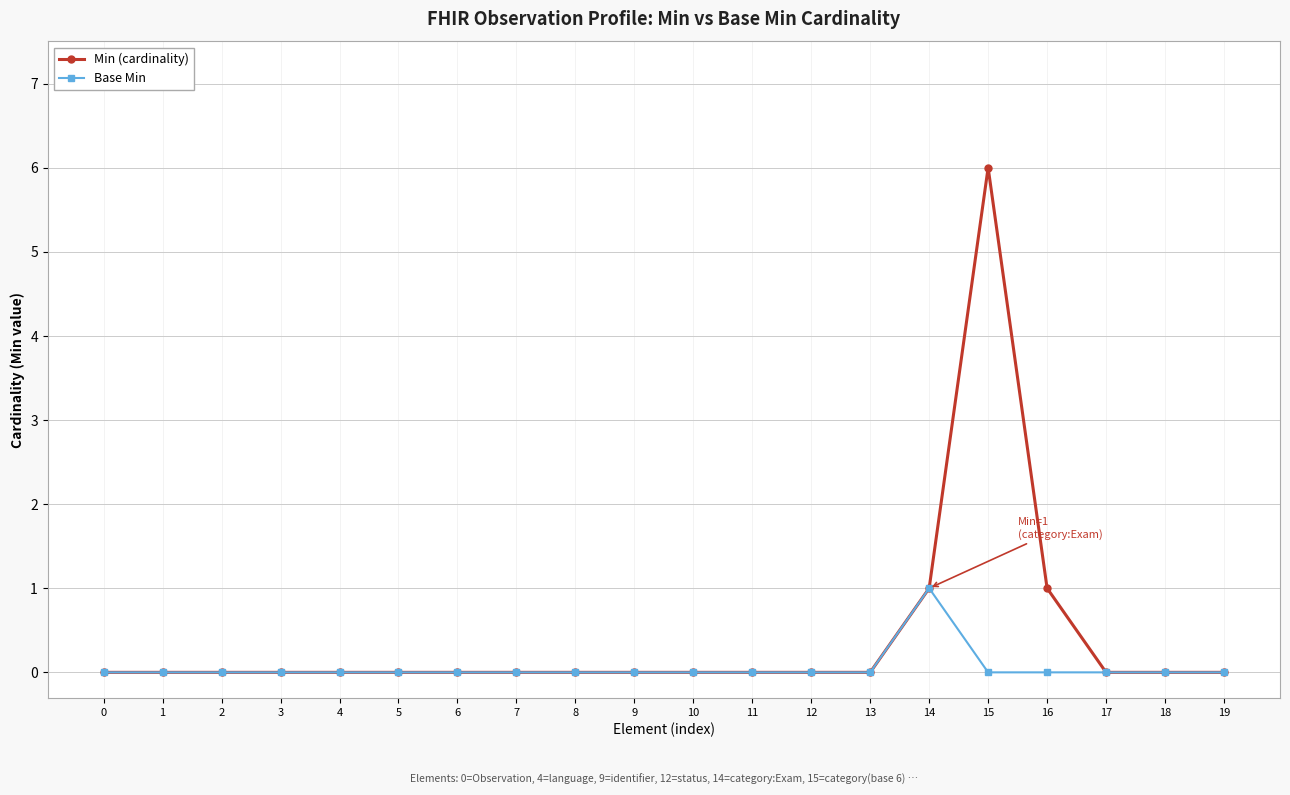

Is it true that Min (cardinality) equals 6 at 15?

True